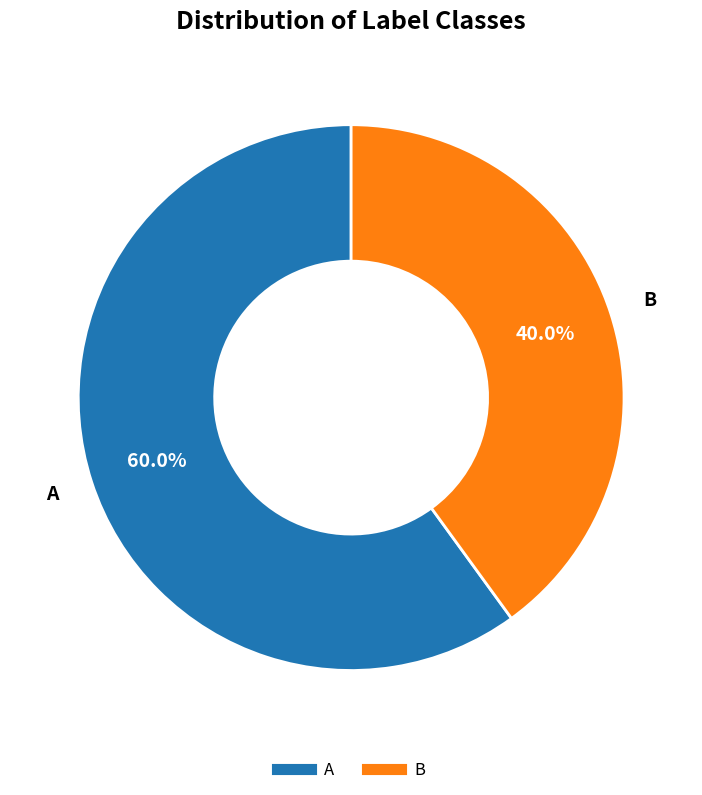

To the nearest percent, what percentage of the pie is A?

60%